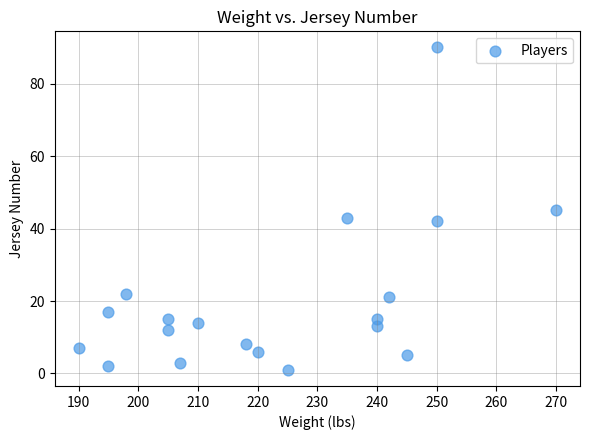

What is the range of X values (max minus min)?

80